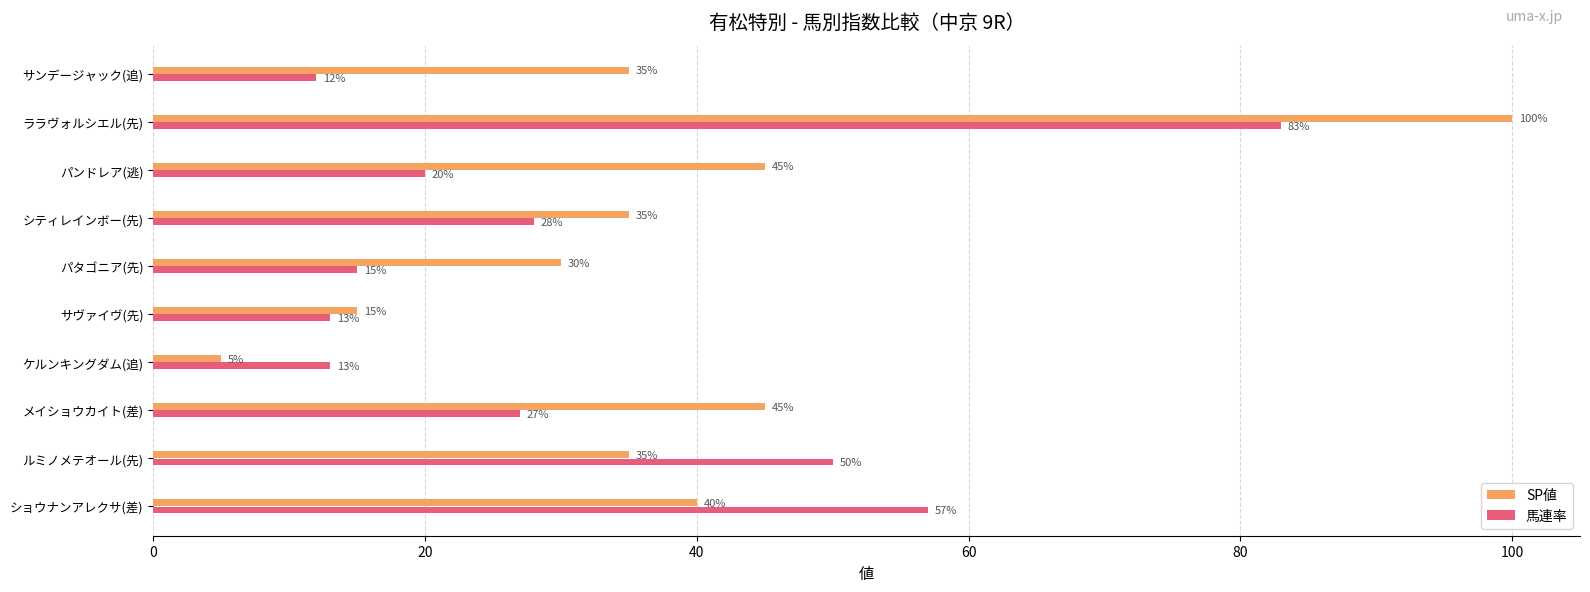

What is the total value across all series at ルミノメテオール(先)?

85